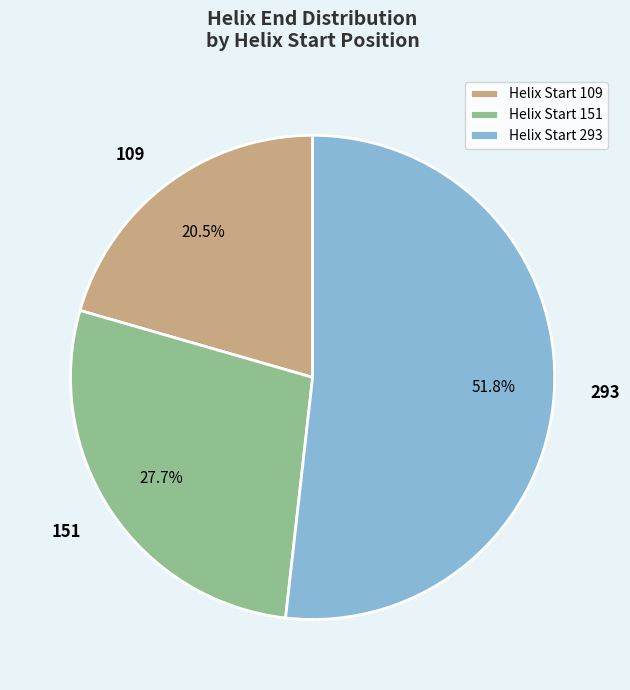

Approximately how many times larger is the value at Helix Start 293 compared to Helix Start 151?

1.9